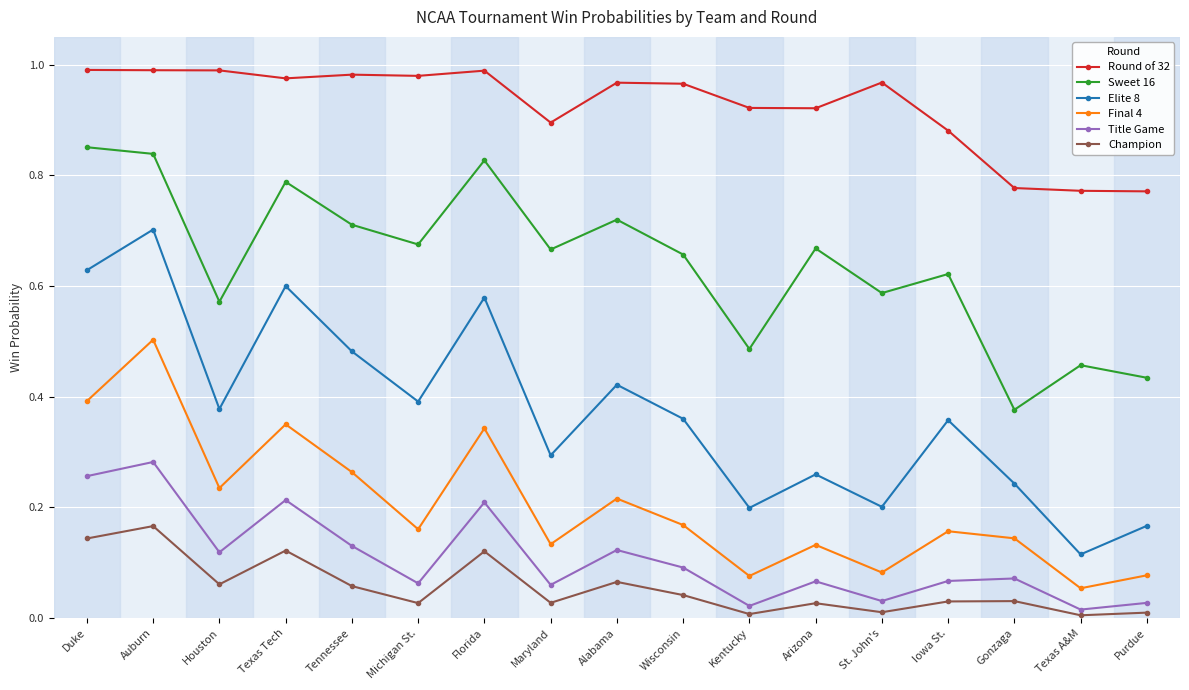

True or false: Sweet 16 and Title Game intersect in this chart.

False